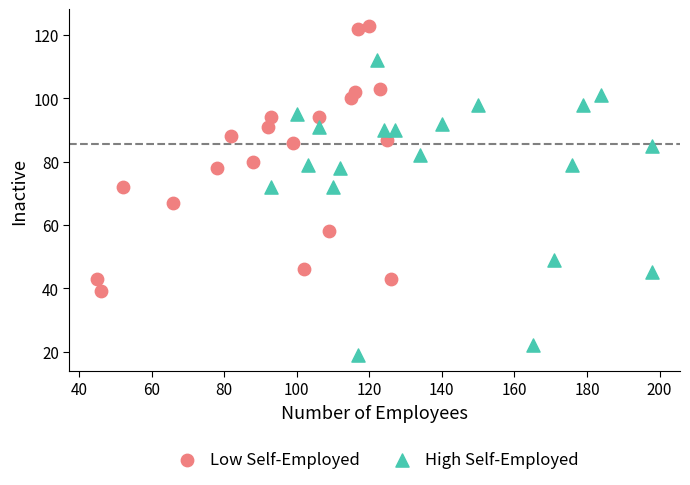

Which series has the largest Y range (max minus min)?

High Self-Employed